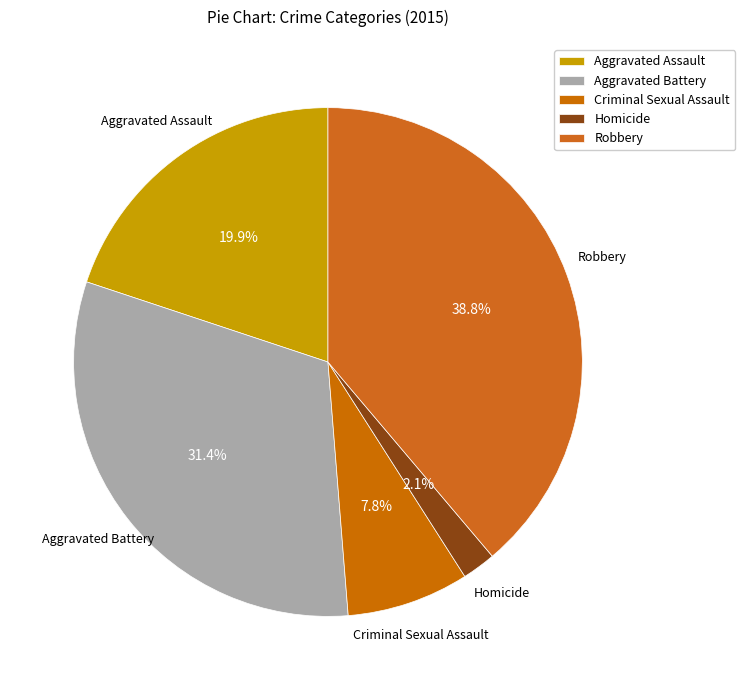

How many slices are in this pie chart?

5